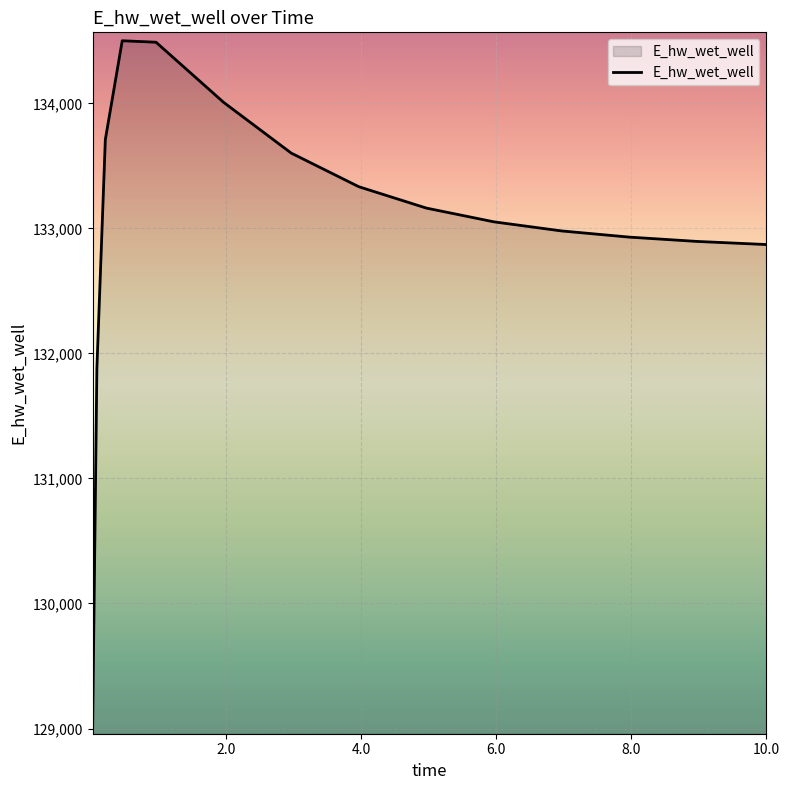

What is the smallest value displayed?

129022.9